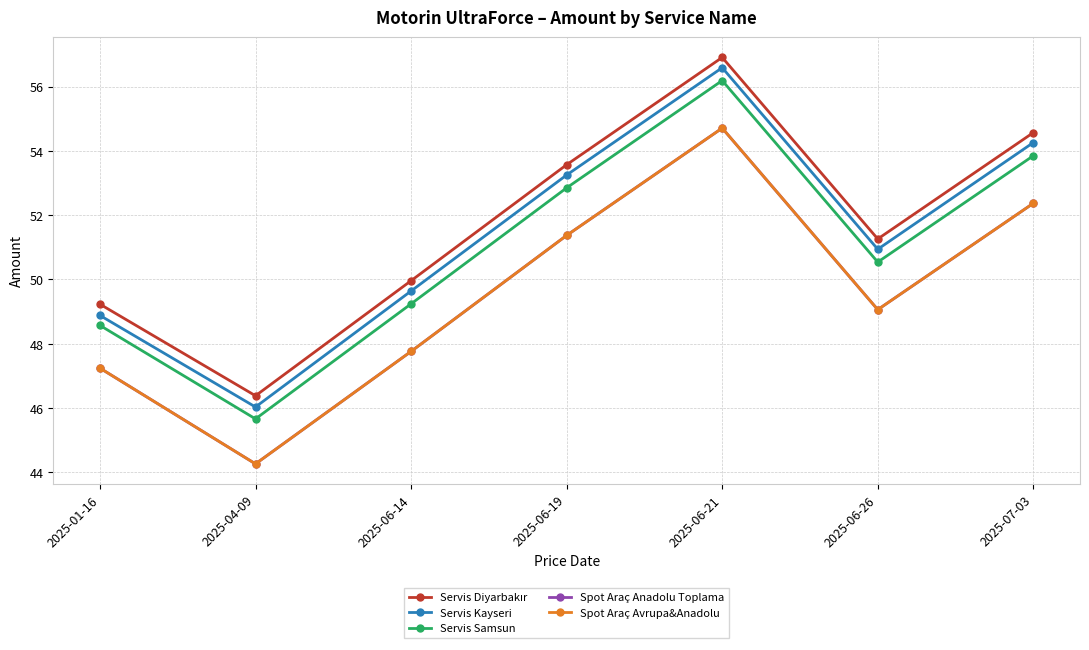

What is the minimum value shown in the chart?

44.3